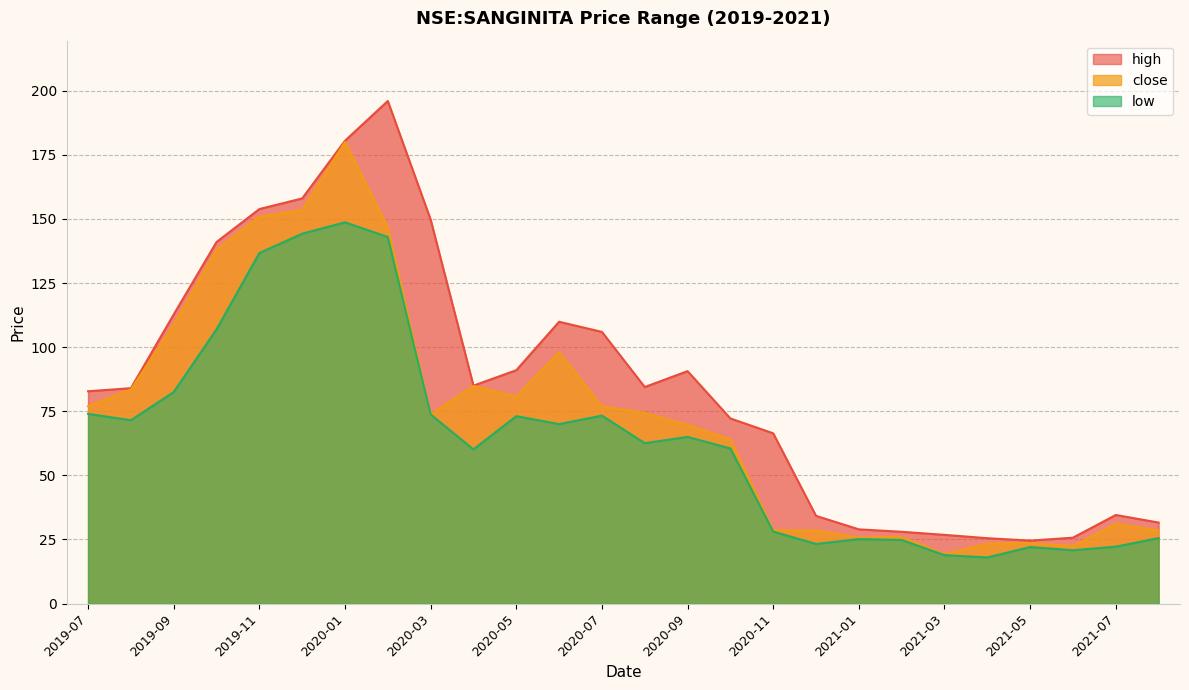

True or false: high and close intersect in this chart.

False